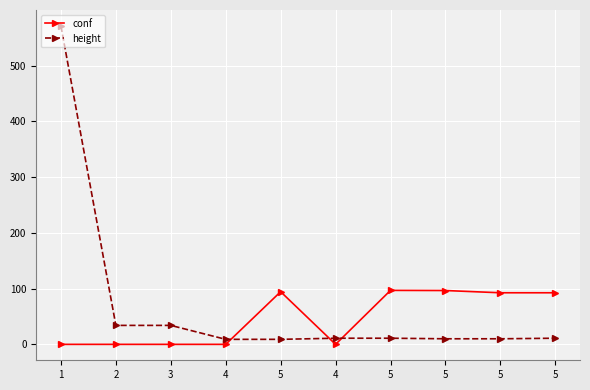

Between which two adjacent categories do conf and height first intersect?

4 and 5